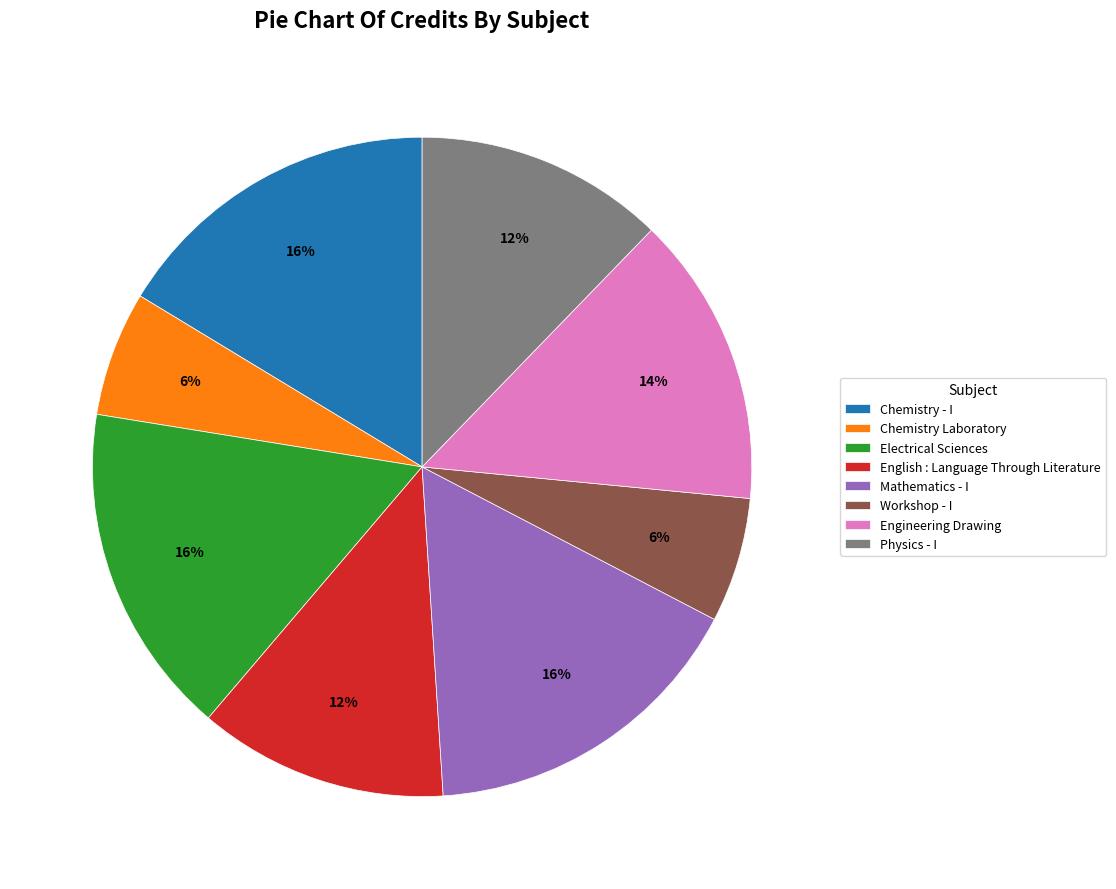

To the nearest percent, what portion does Chemistry Laboratory represent?

6%